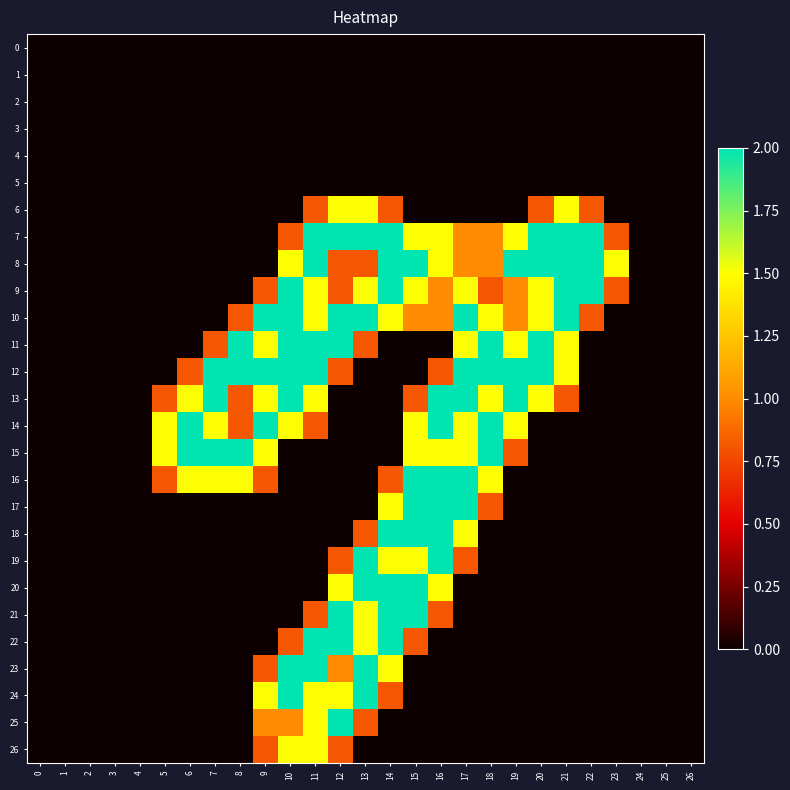

Which series has the widest spread of values?

7